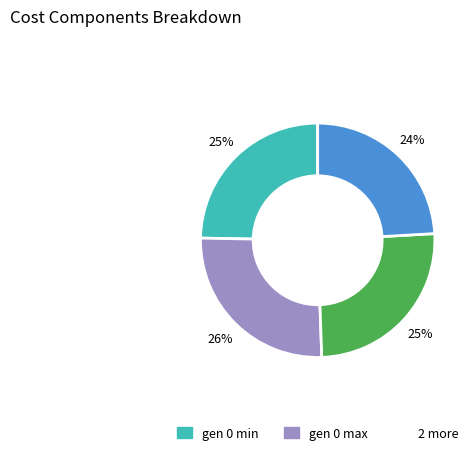

Is there any slice that represents more than half of the pie?

No